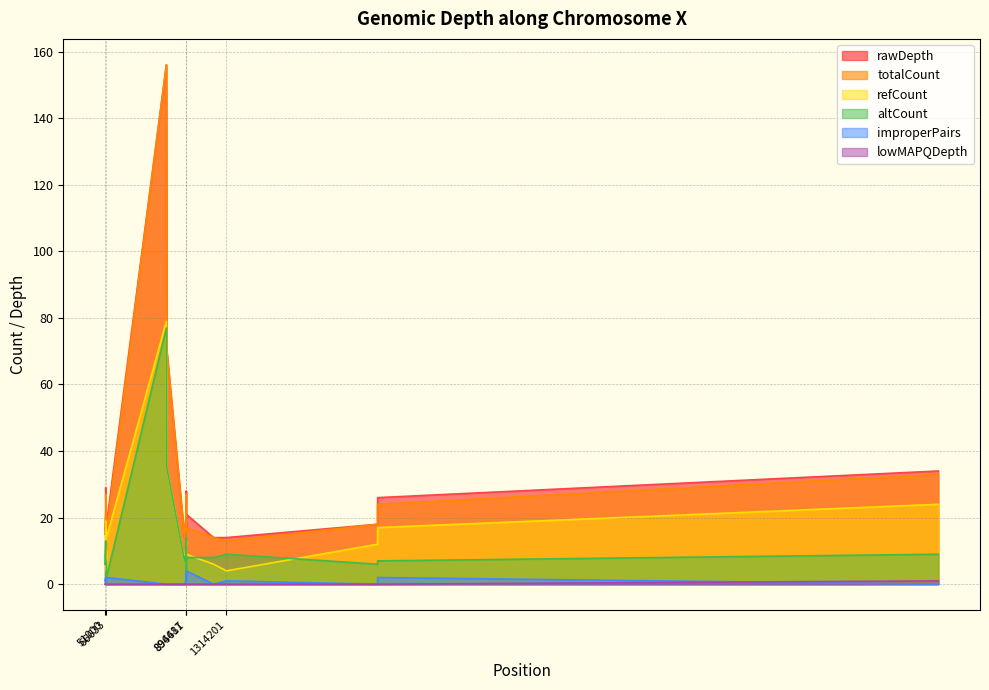

Which category has the highest value across all series?

689958